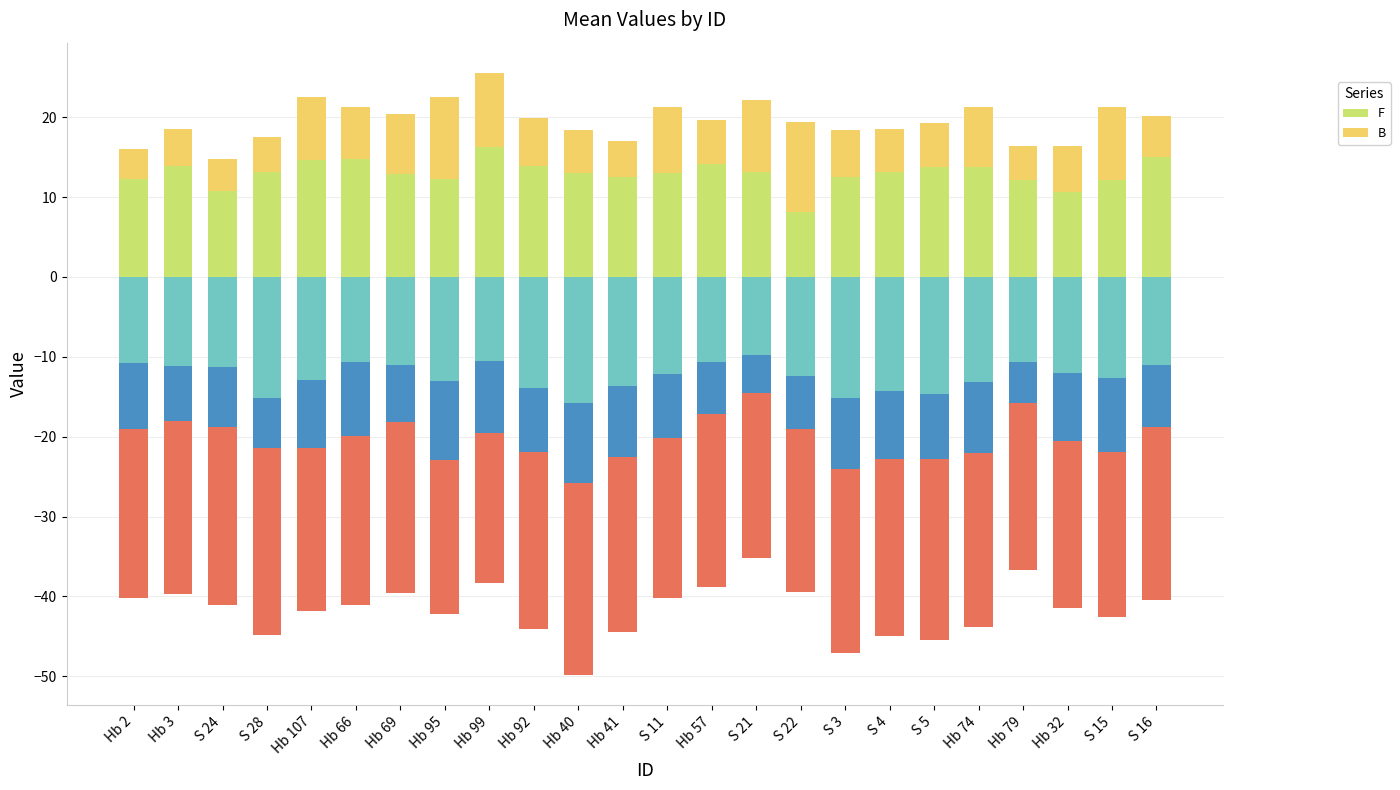

How many distinct data groups are displayed?

2